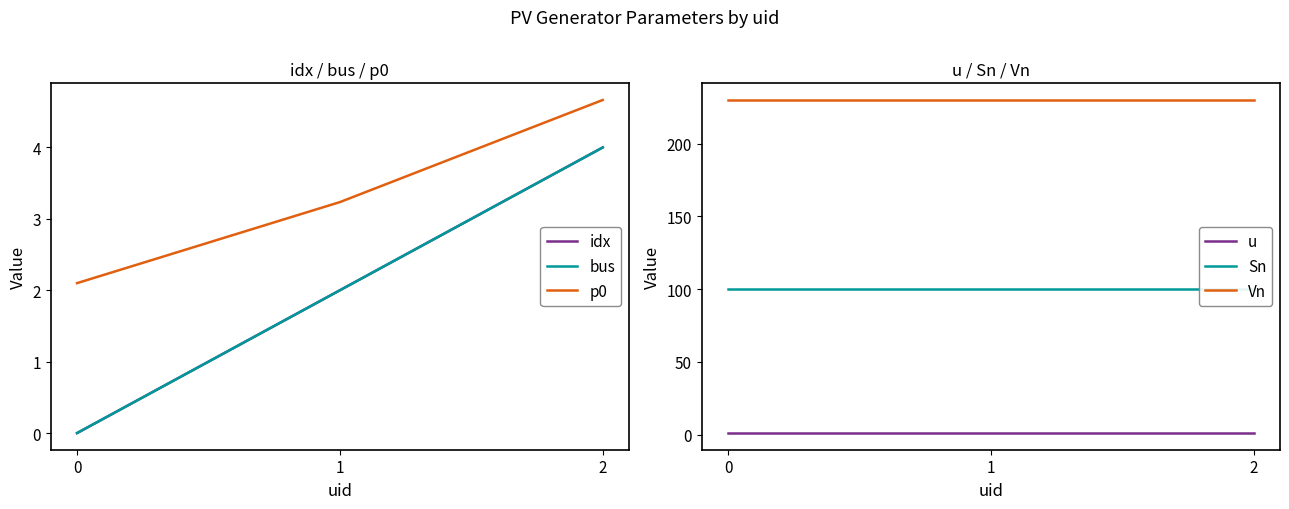

Rank the series at 2 from highest to lowest value.

Vn, Sn, p0, idx, bus, u